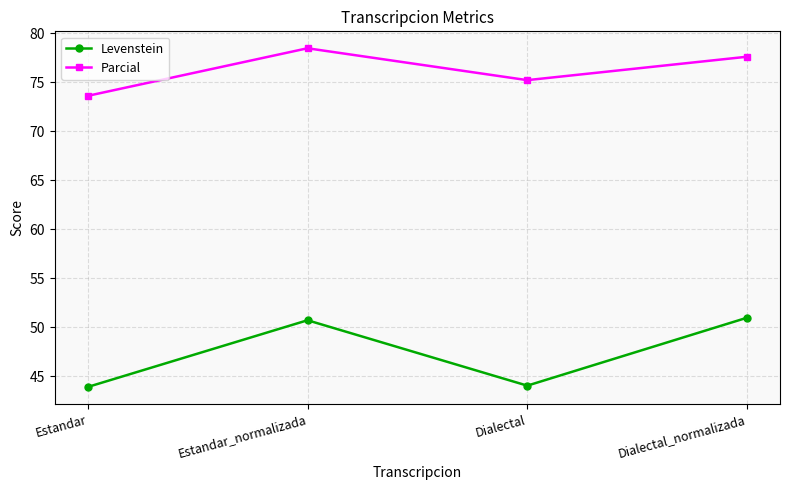

What is the label of the 3rd point from the right?

Estandar_normalizada